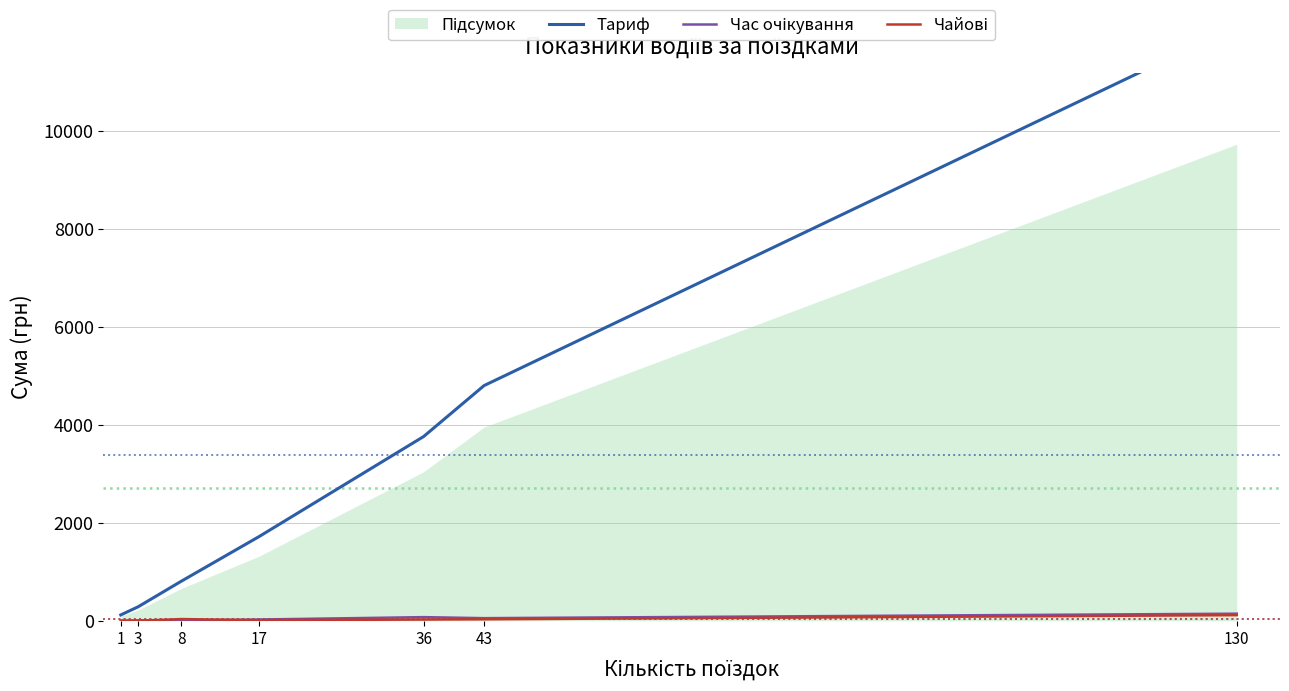

What is the spread (max minus min) of values at 36?

3736.2